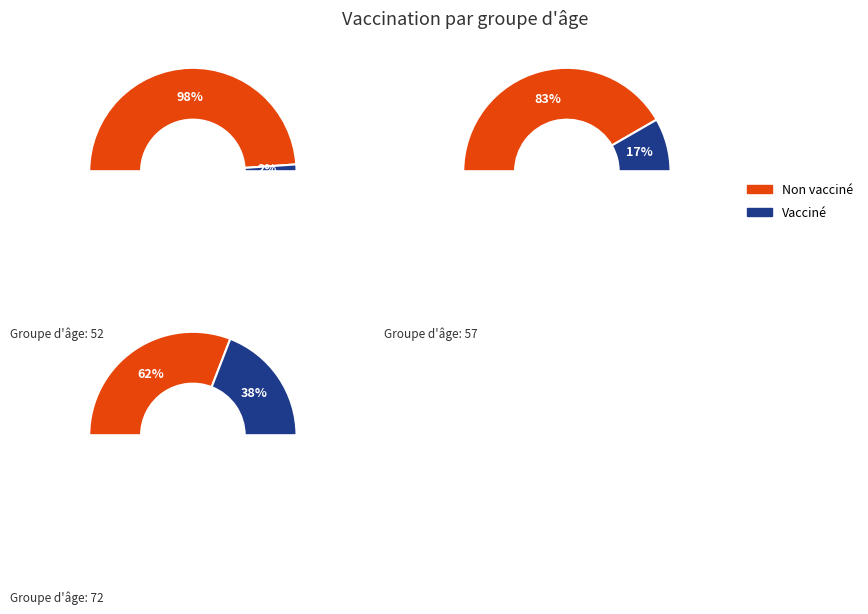

Which category has the biggest portion of the pie?

52